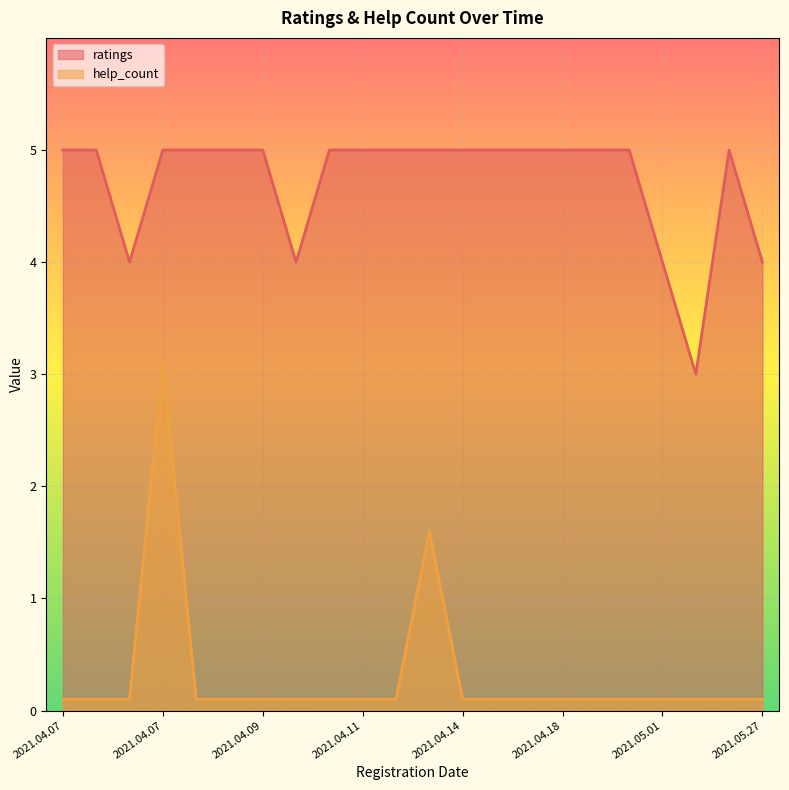

The ratings series shows 2 at 2021.05.27. True or false?

False